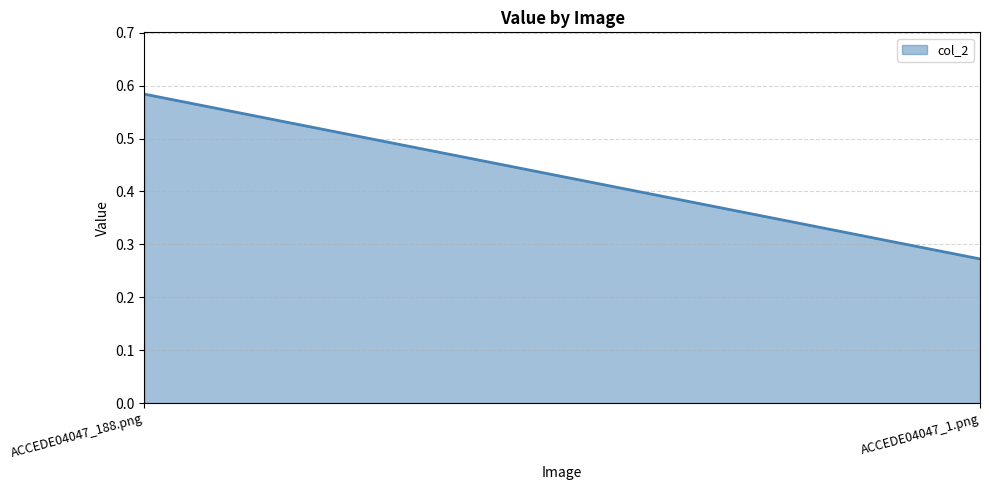

How many series are shown in this chart?

1